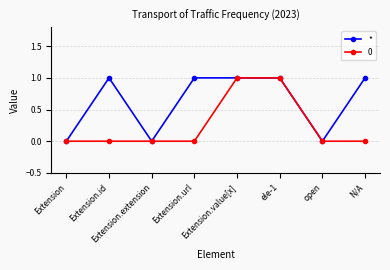

What is the value of the * point at the 4th from the left?

1